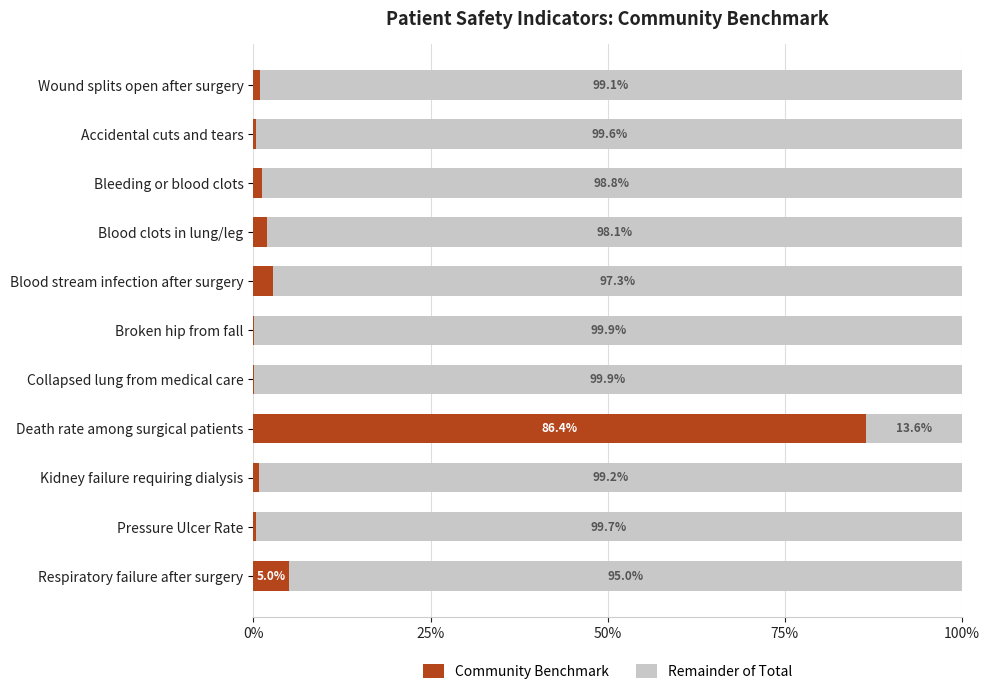

What is the total value across all series at Kidney failure requiring dialysis?

100.0